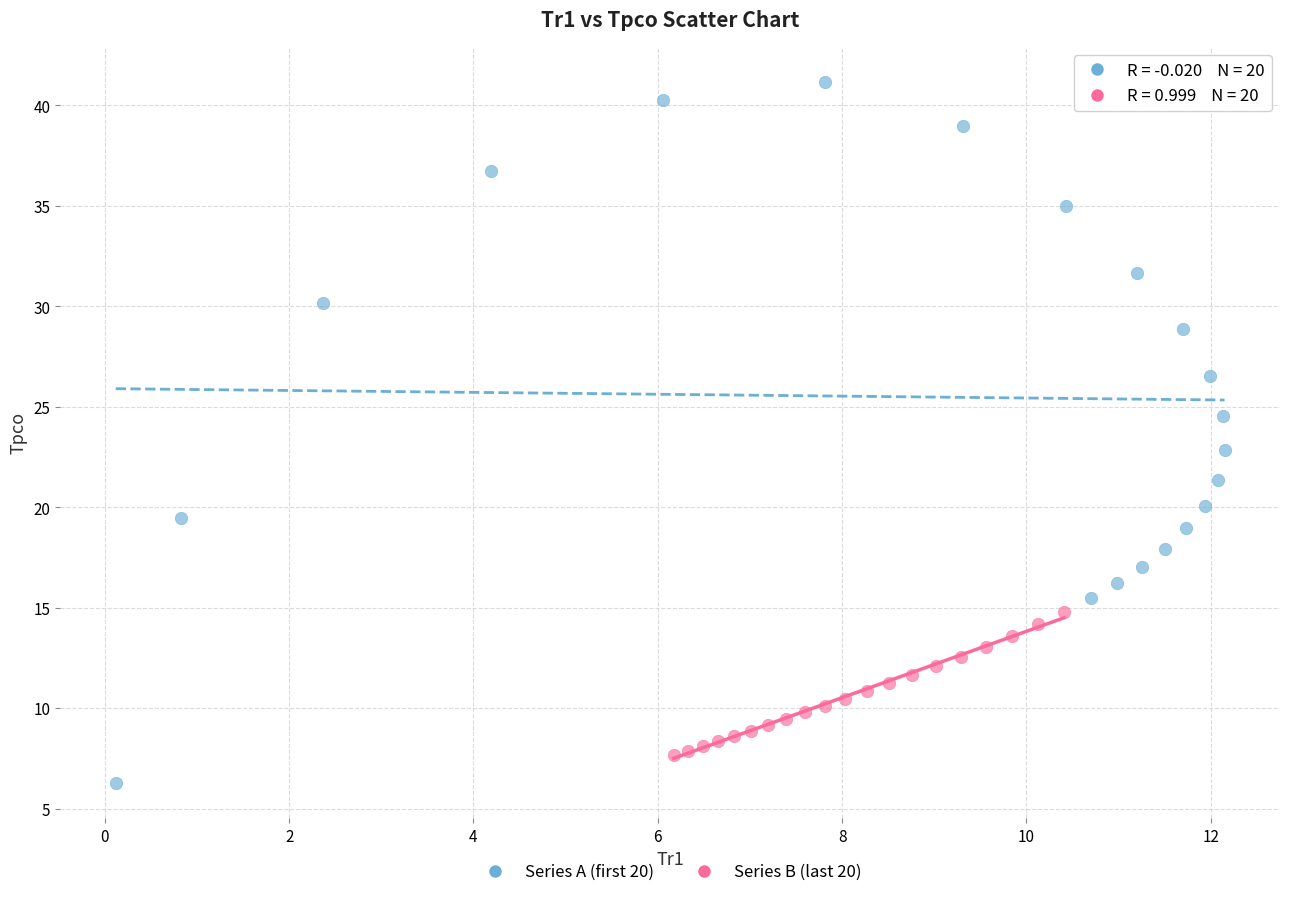

What are all the series names shown in the legend?

Series A (first 20), Series B (last 20)